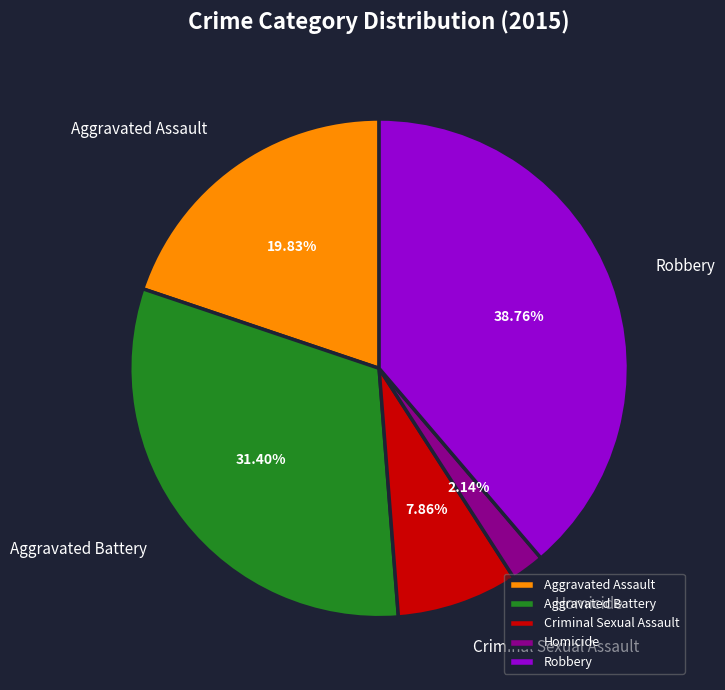

To the nearest percent, what is the average slice percentage?

20%